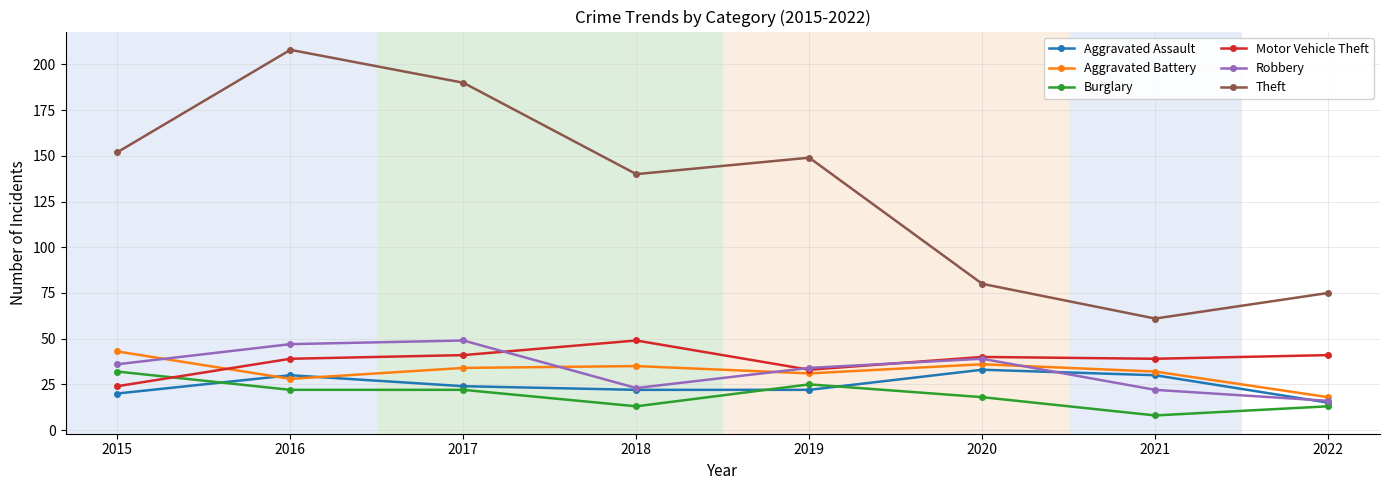

What is the total value across all series at 2017?

360